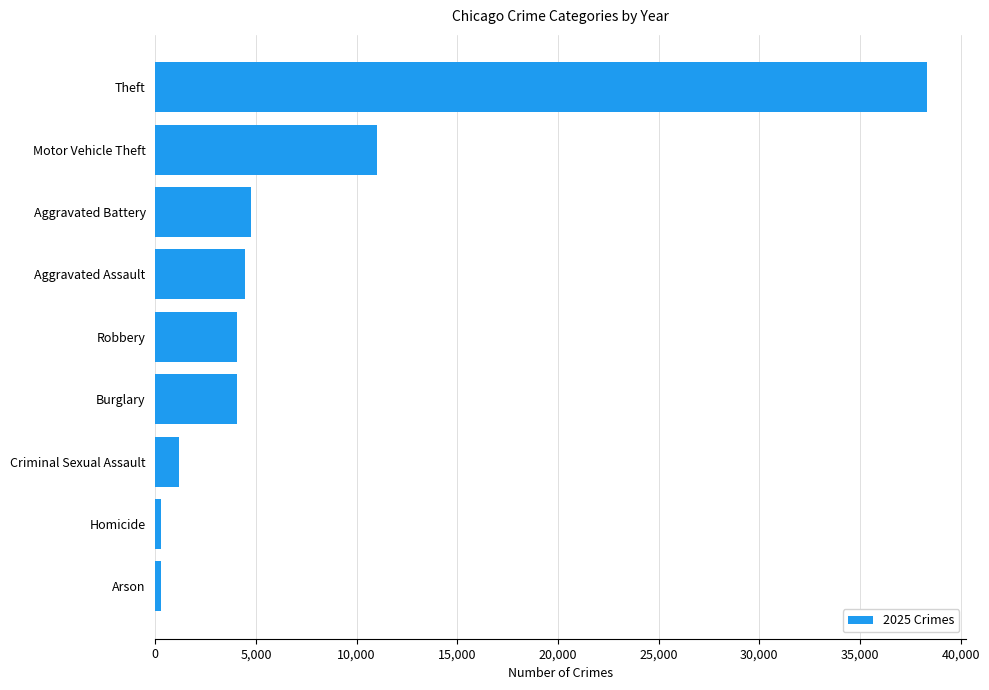

Which label corresponds to the largest value in the chart?

Theft